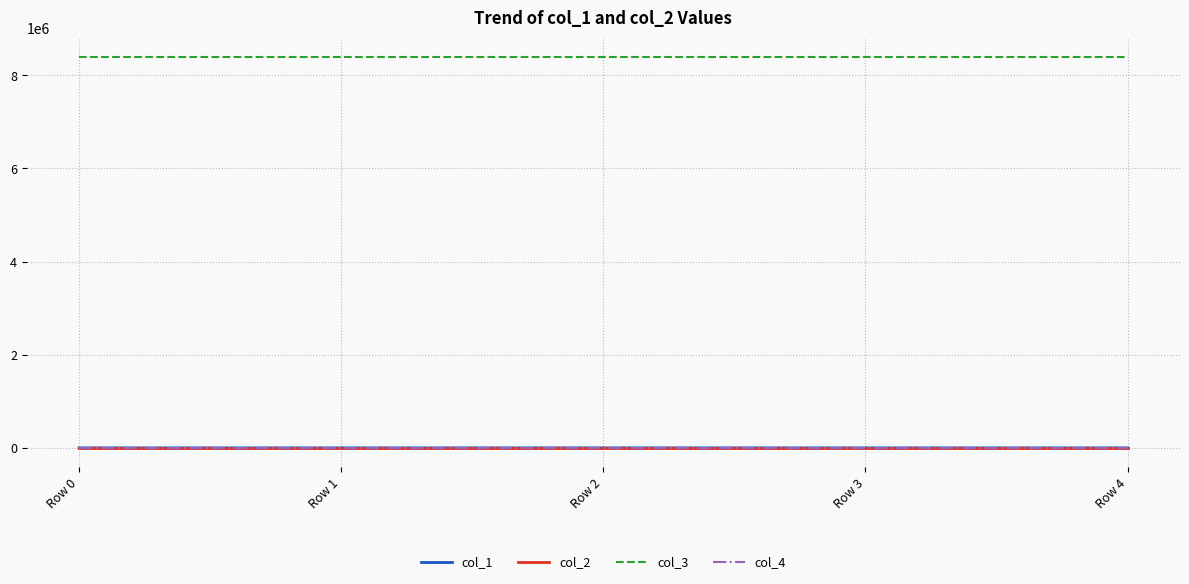

True or false: col_4 has a value of 0.0 at Row 0.

True